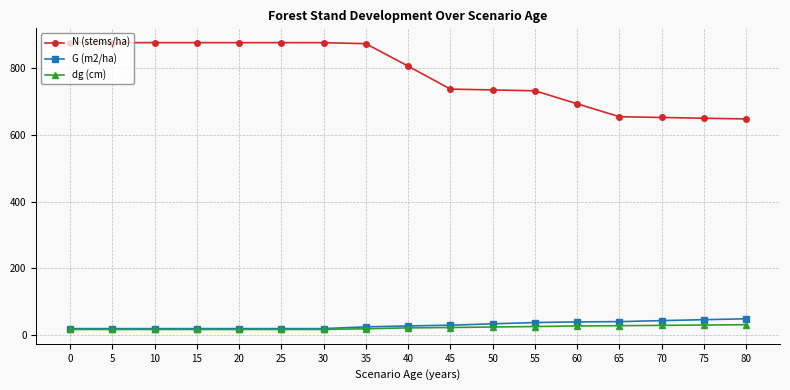

At how many categories does at least one series exceed 712?

12